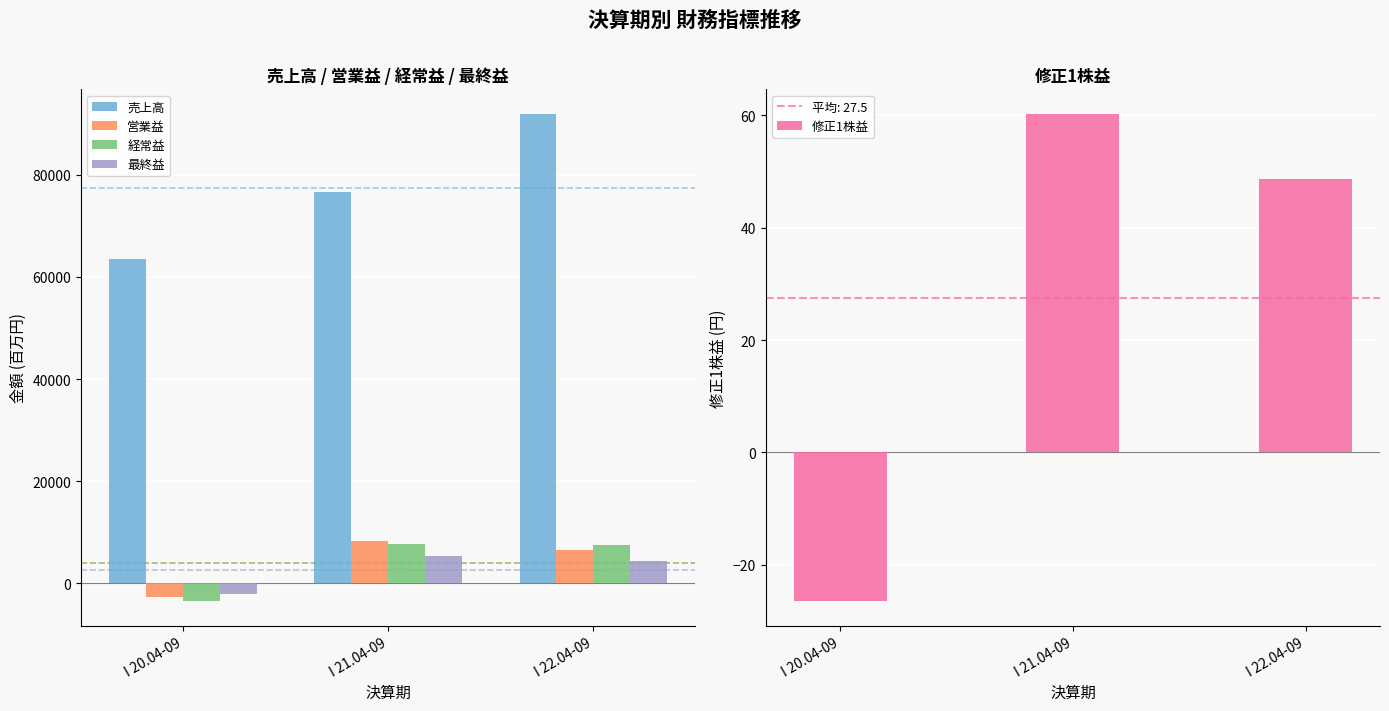

Reading left to right, list all the values displayed in this chart.

売上高: 63473.0	76642.0	91970.0
営業益: -2707.0	8208.0	6479.0
経常益: -3505.0	7718.0	7464.0
最終益: -2094.0	5404.0	4418.0
修正1株益: -26.5	60.3	48.6